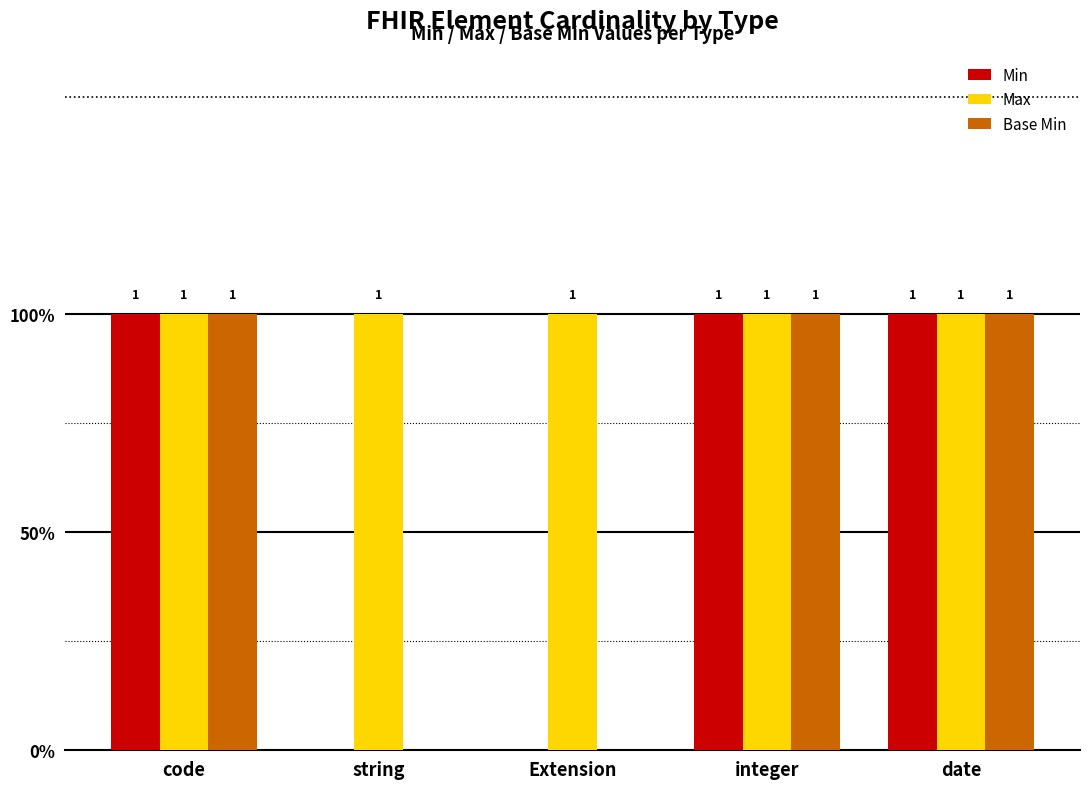

What is the label of the 3rd bar from the right?

Extension